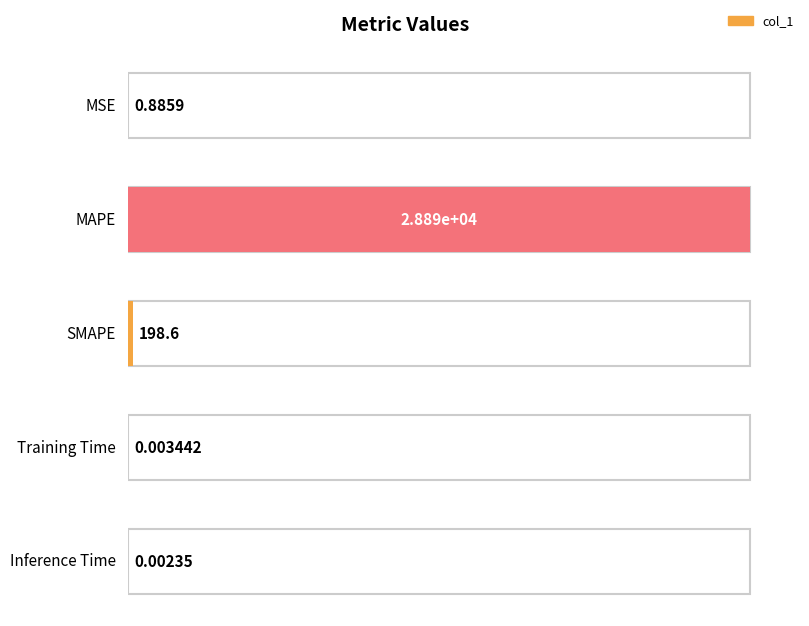

Between MAPE and Inference Time, which is larger?

MAPE